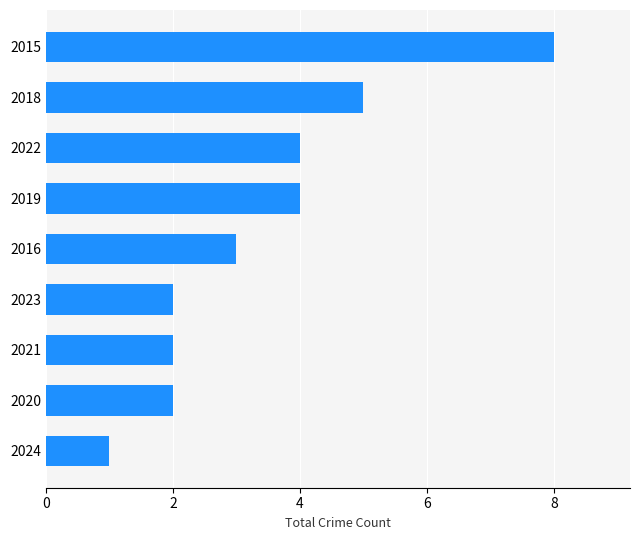

What is the sum of all values?

31